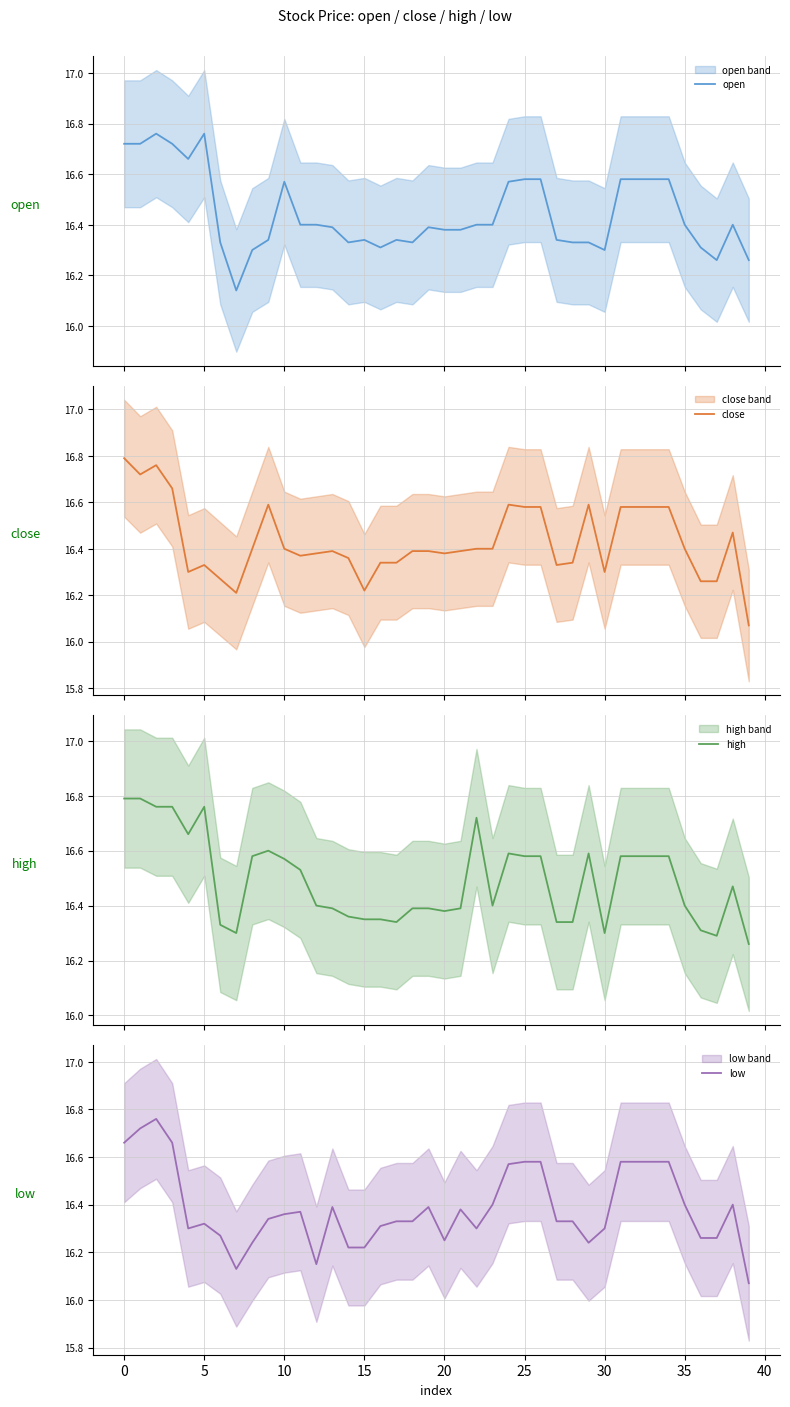

What are all the series names shown in the legend?

open, close, high, low